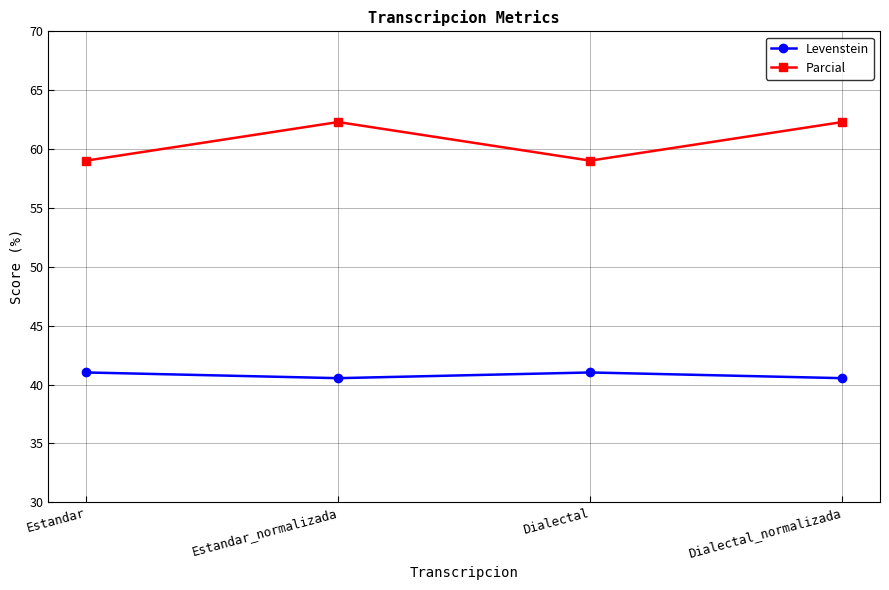

Is it true that Parcial equals 34.4 at Estandar_normalizada?

False